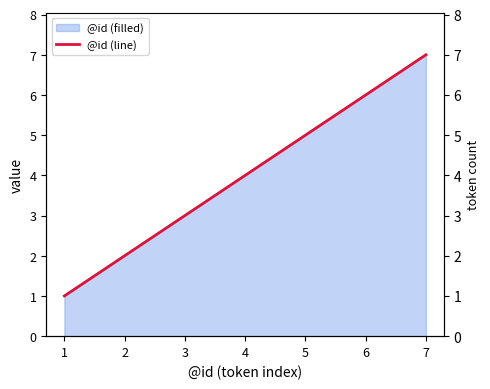

What is the difference between the values at 2 and 5?

3